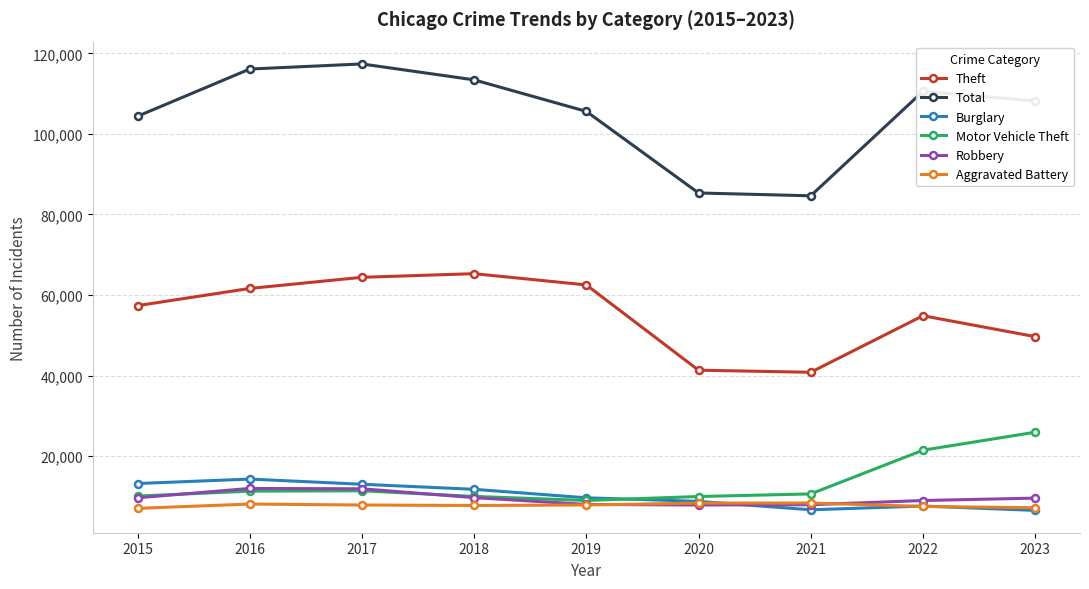

True or false: Aggravated Battery and Total intersect in this chart.

False